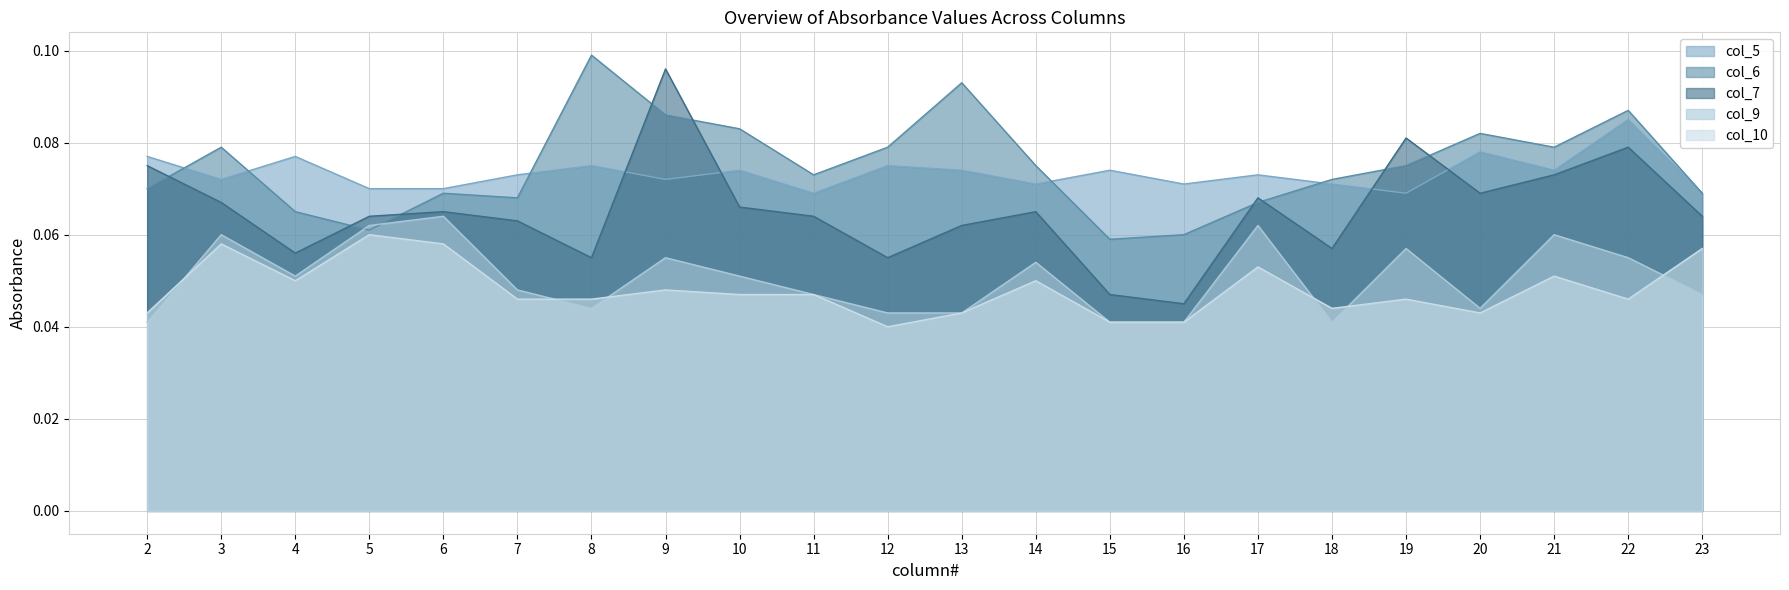

Does the chart display data point markers on the line(s)?

No